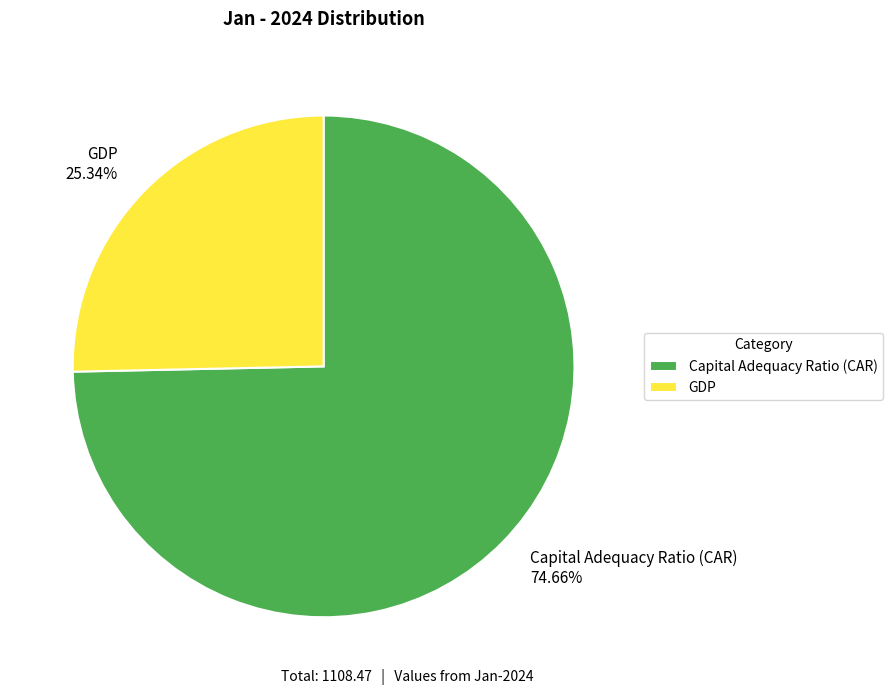

To the nearest percent, what portion does GDP represent?

25%